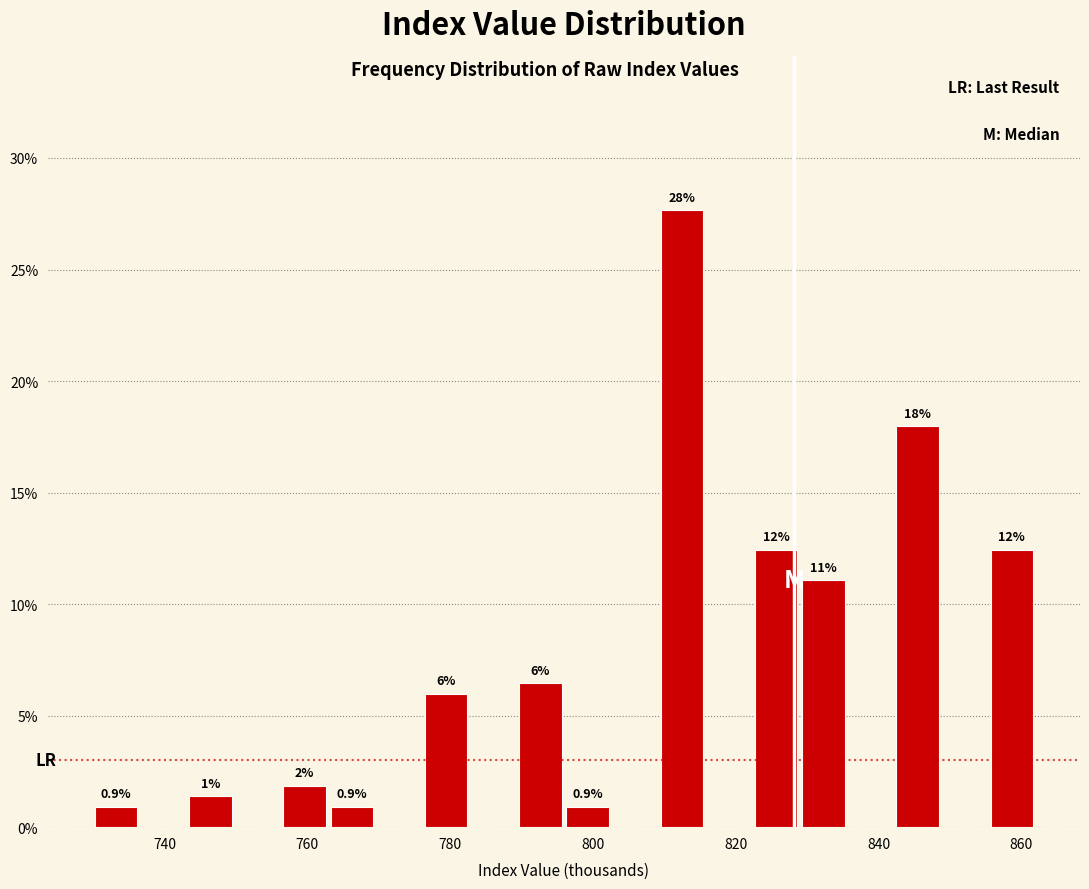

Around what value on the x-axis is the tallest bar? Give the approximate position of its centre, as read against the axis.

812